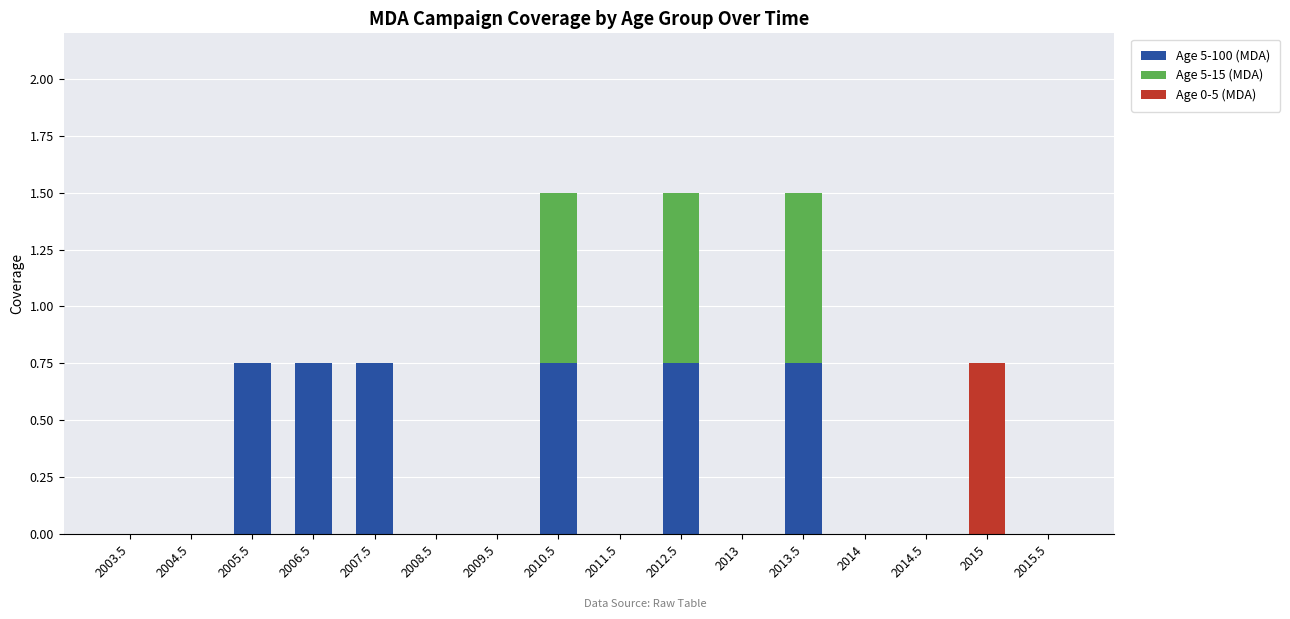

Is it true that Age 5-100 (MDA) equals 0.4 at 2014.5?

False